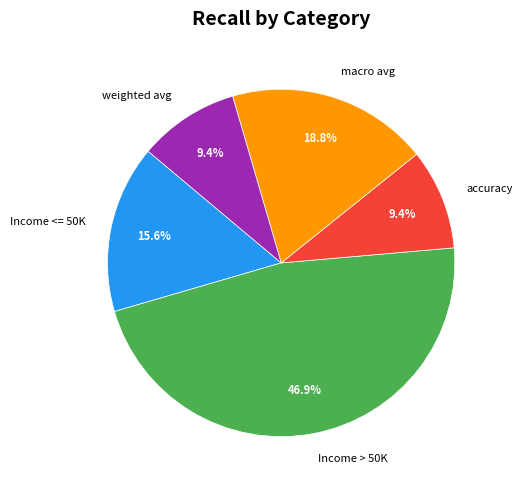

Which slice is the largest?

Income > 50K